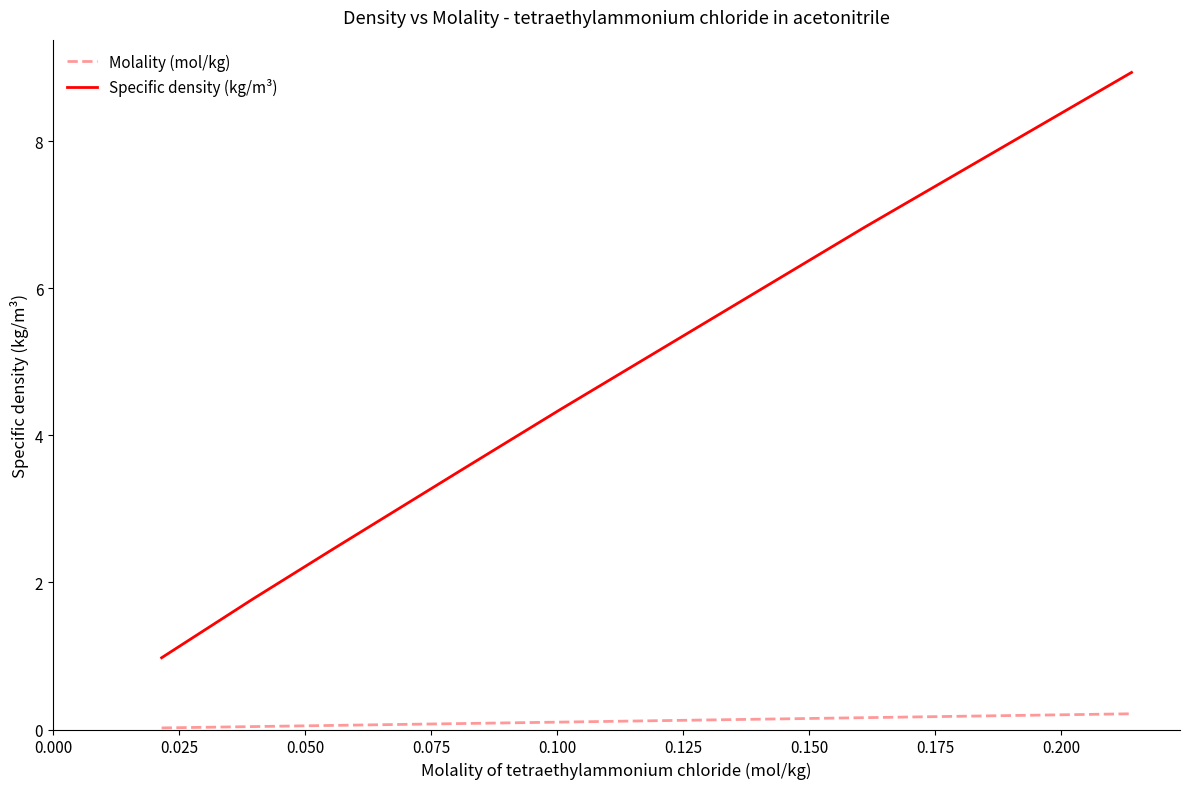

True or false: Molality (mol/kg) and Specific density (kg/m³) cross at least once.

False